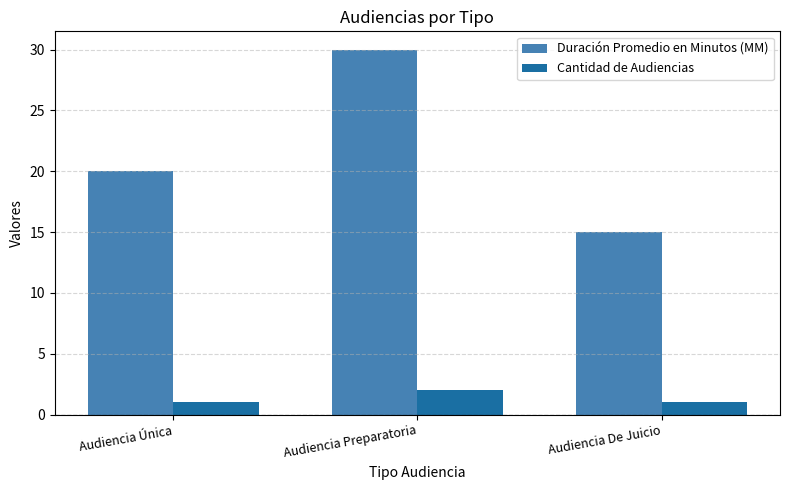

Is it true that Cantidad de Audiencias equals 0 at Audiencia Preparatoria?

False